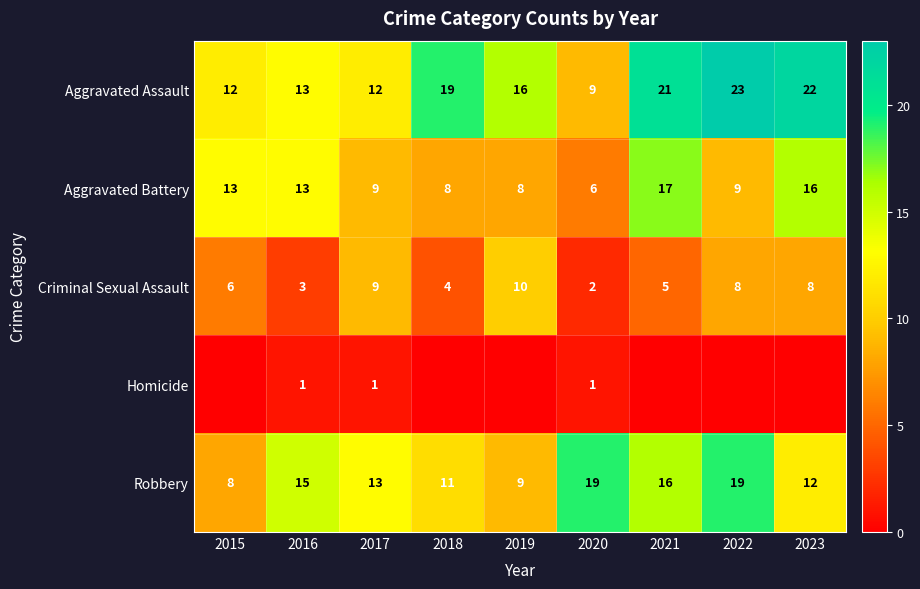

The value of Robbery at 2015 is 8. True or false?

True